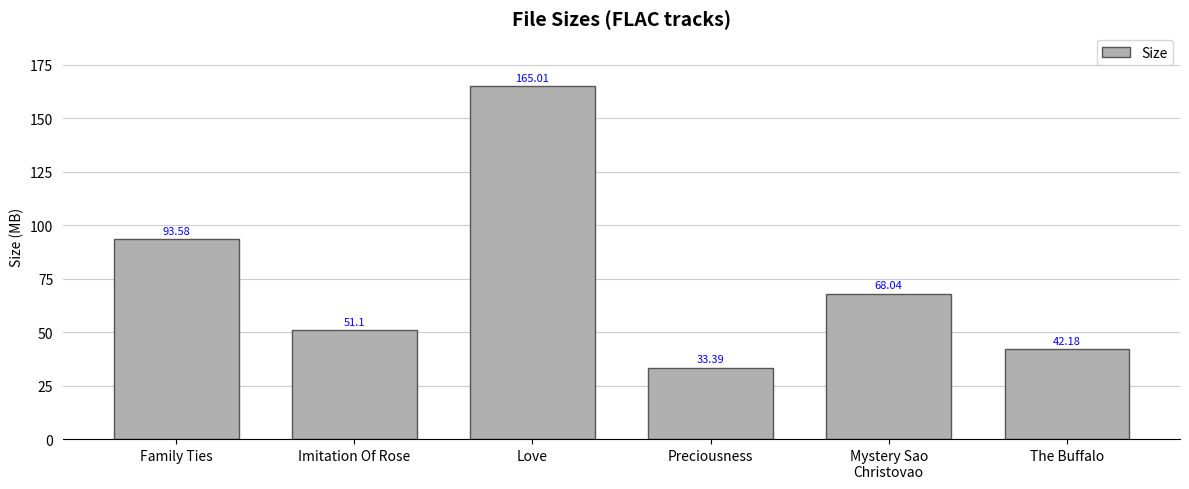

At which label is the value closest to 99?

Family Ties